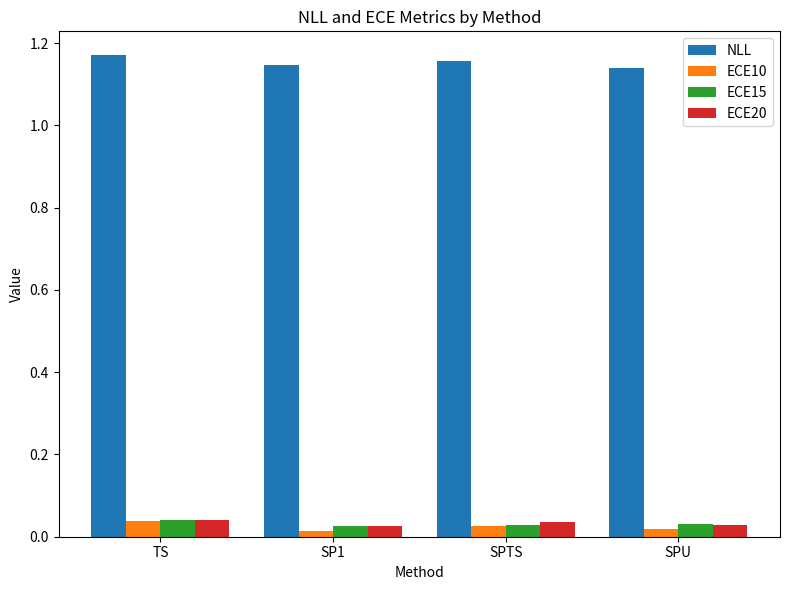

How many bars are there in each group?

4